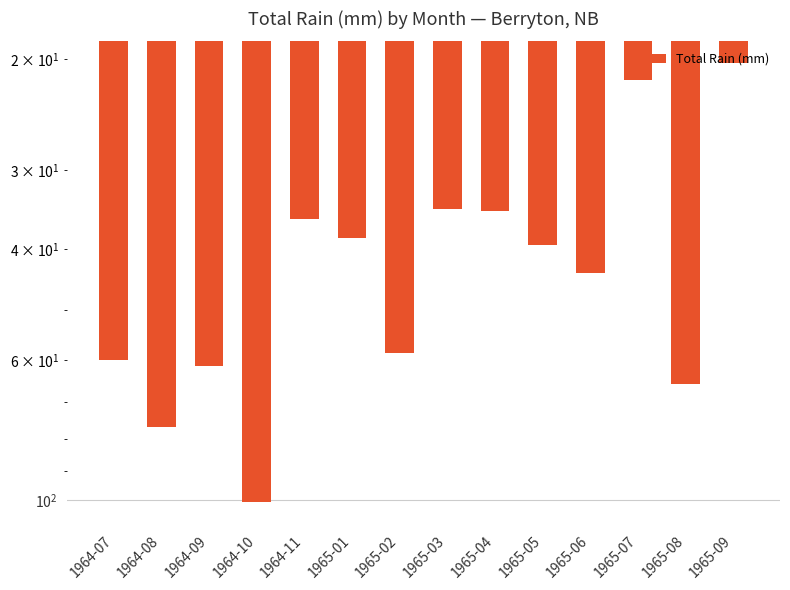

What is the greatest value displayed?

100.8